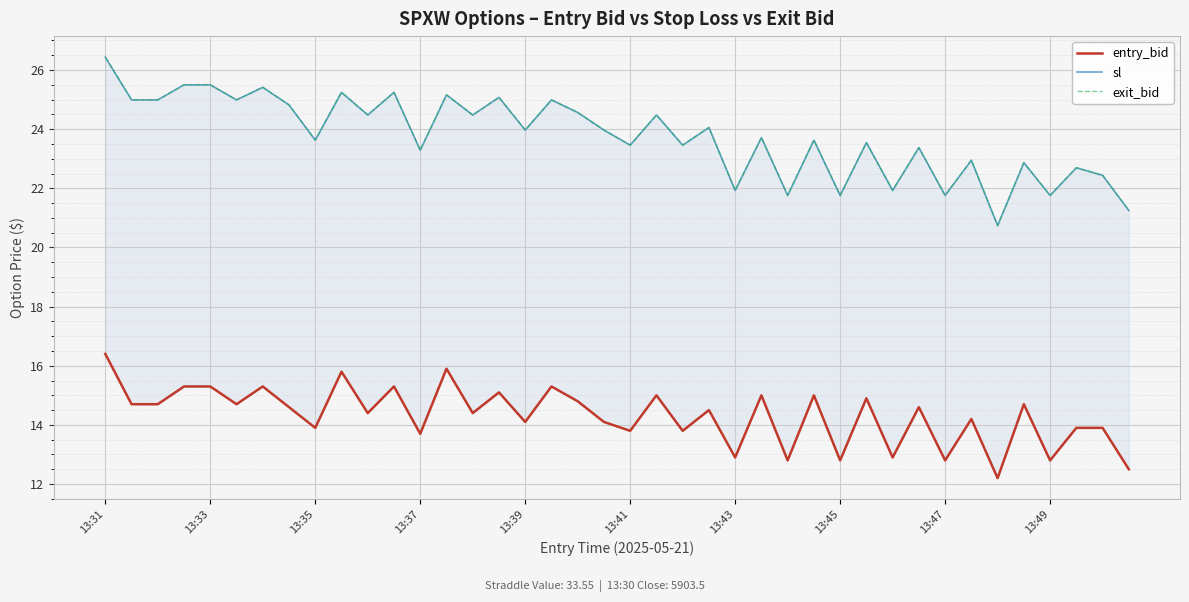

What is the difference between the second highest and minimum values in the entry_bid series?

3.7